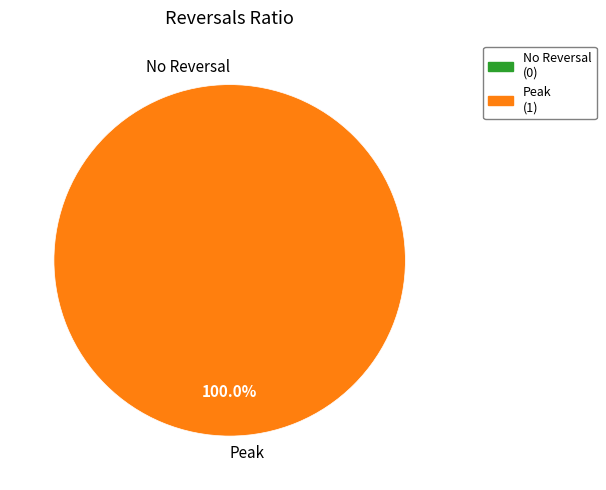

How many segments does this pie chart have?

2